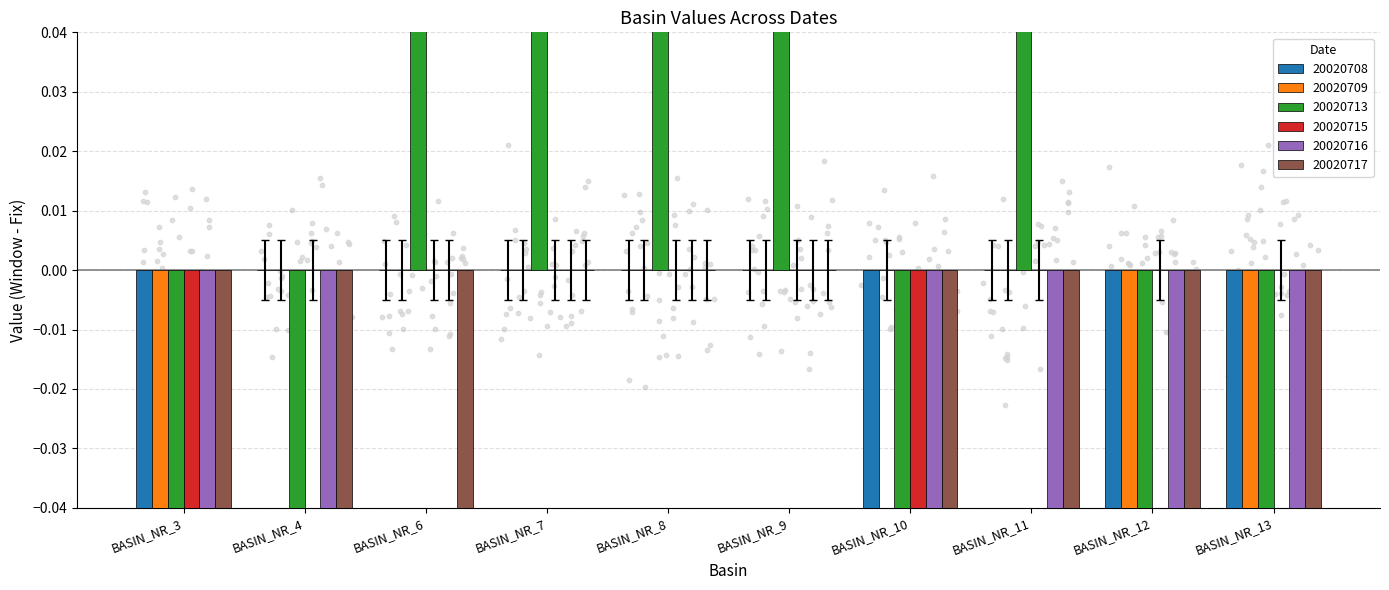

At which category is the sum across all series the highest?

BASIN_NR_7